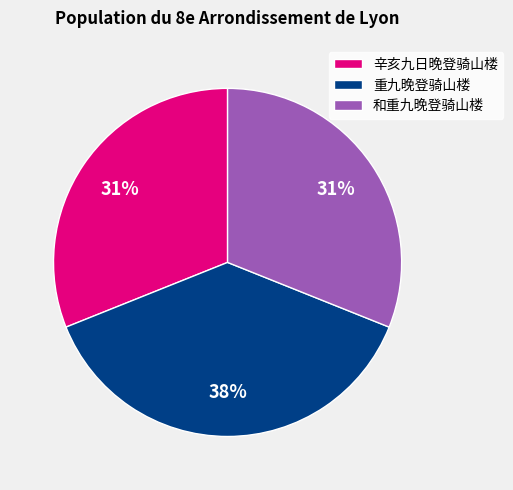

Count the number of slices in the pie.

3